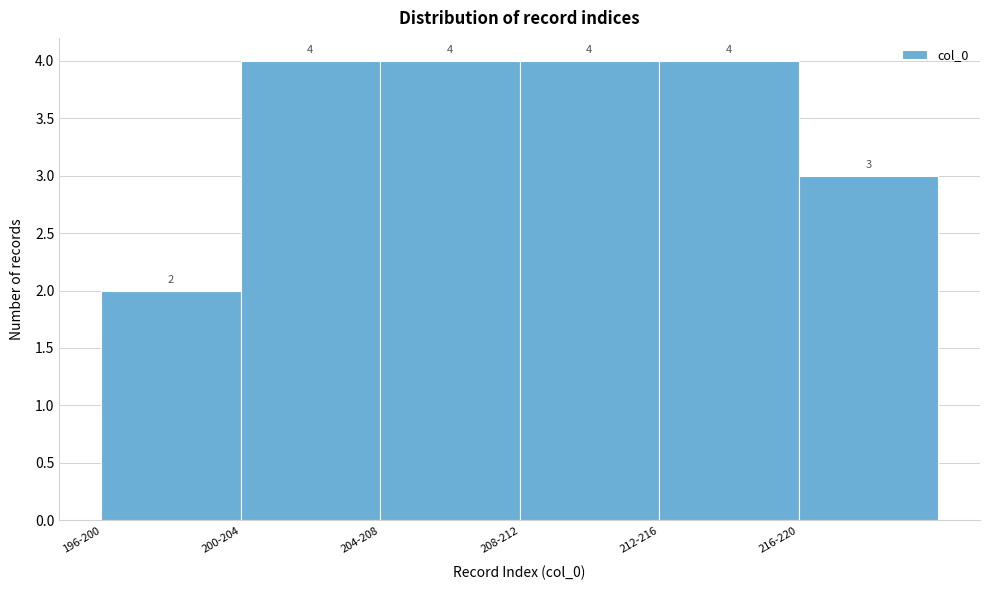

Reading right to left, list all the values displayed in this chart.

216-220=3	212-216=4	208-212=4	204-208=4	200-204=4	196-200=2